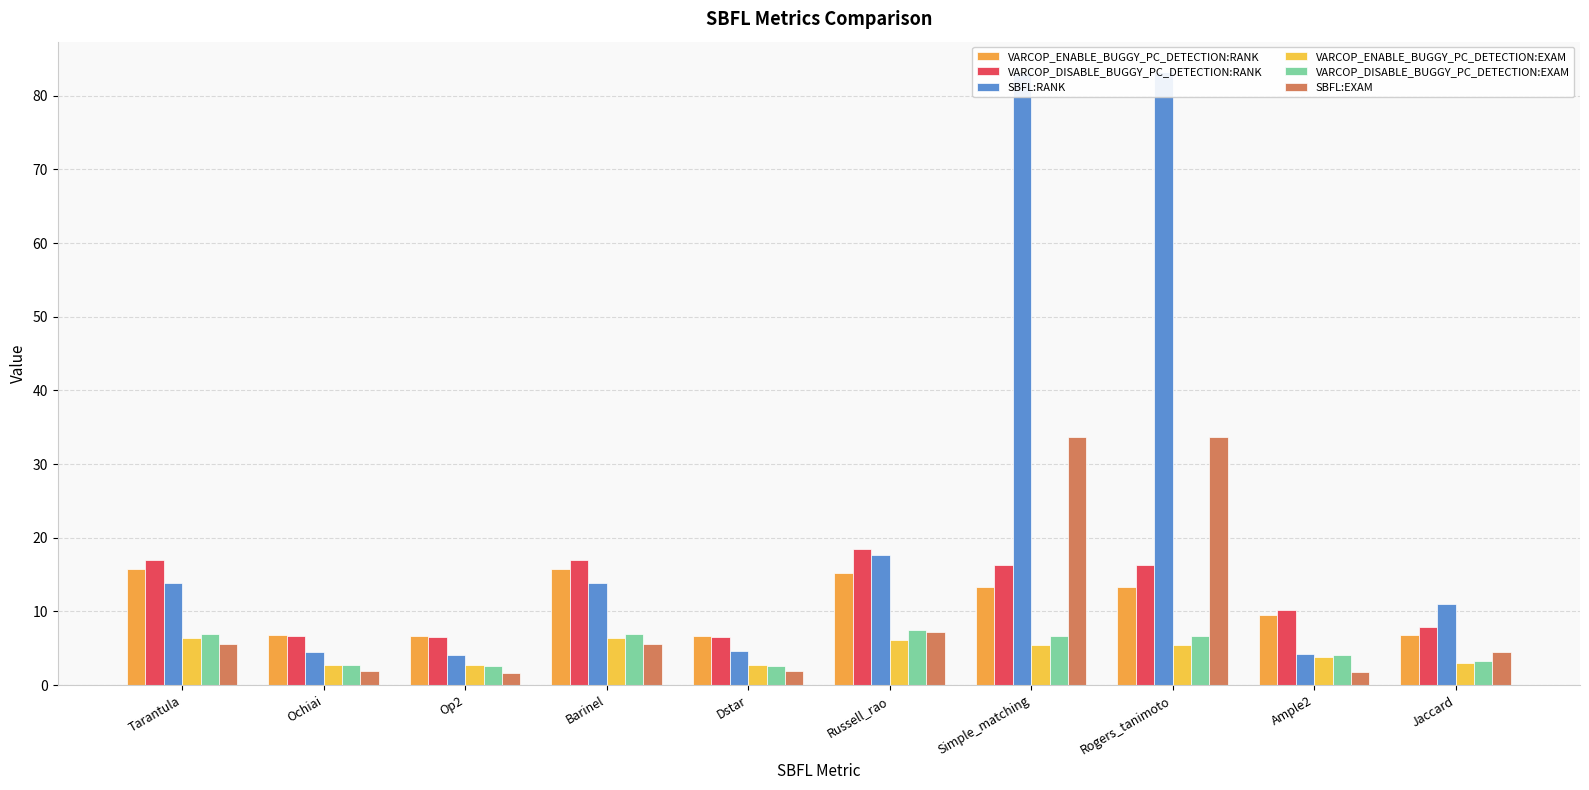

Is the value of VARCOP_ENABLE_BUGGY_PC_DETECTION:RANK at Simple_matching greater than the value of SBFL:RANK at Barinel?

No